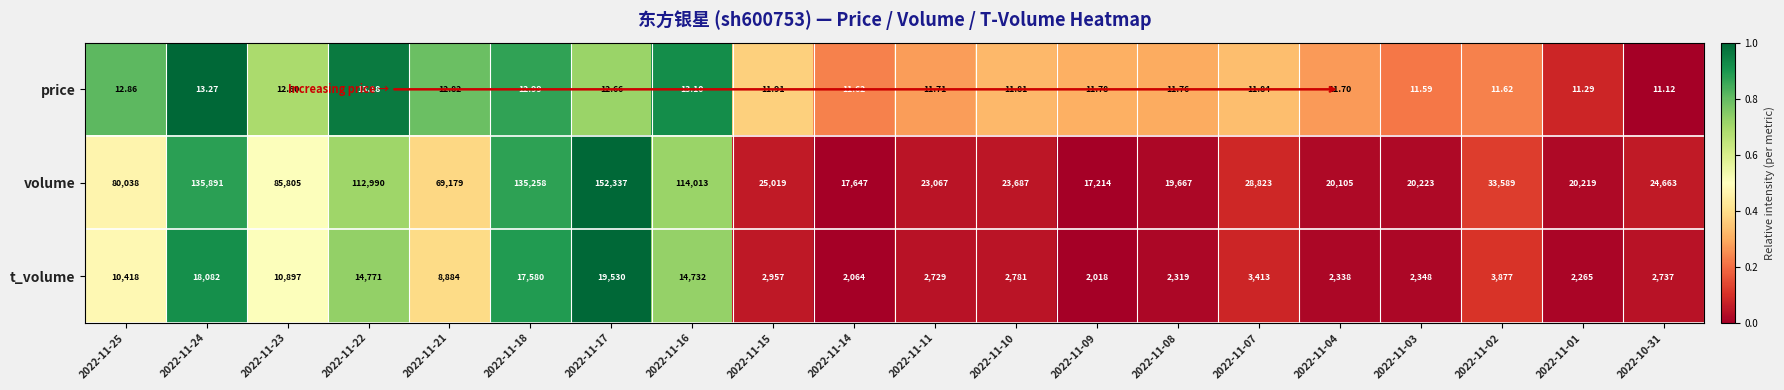

Is the value of price at 2022-11-25 greater than the value of t_volume at 2022-11-10?

No